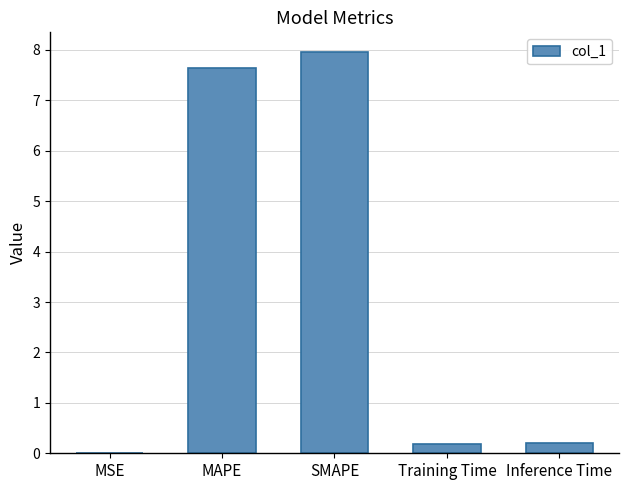

Read the value at SMAPE.

8.0